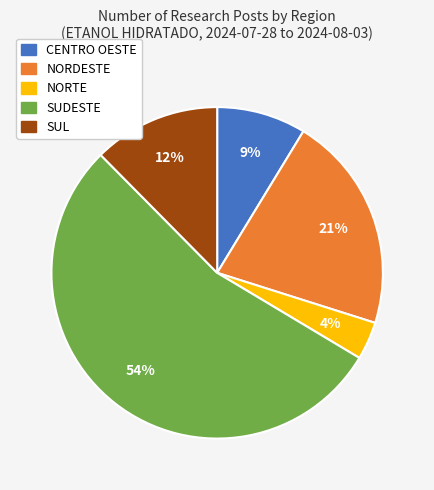

Which has a higher value, NORDESTE or NORTE?

NORDESTE